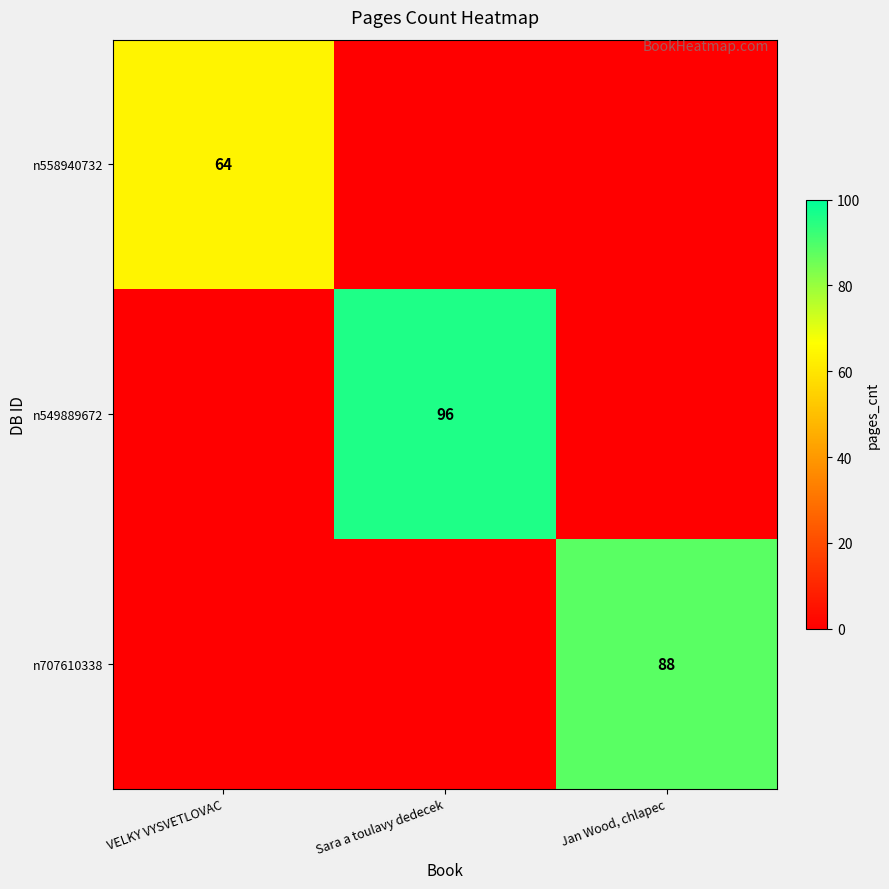

True or false: n707610338 has a value of 88 at Jan Wood, chlapec.

True